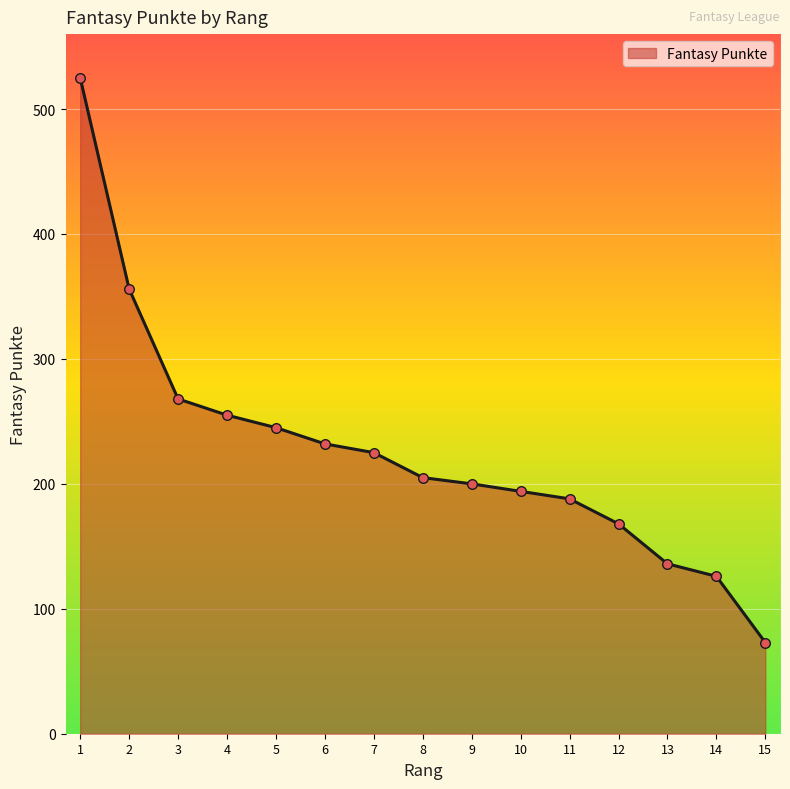

What is the change in value from 12 to 13?

-32